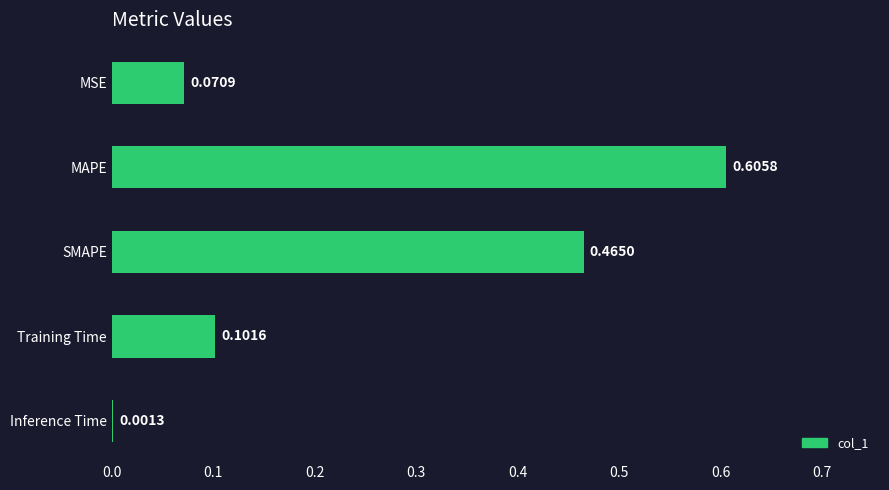

What is the change in value from MAPE to Inference Time?

-0.6